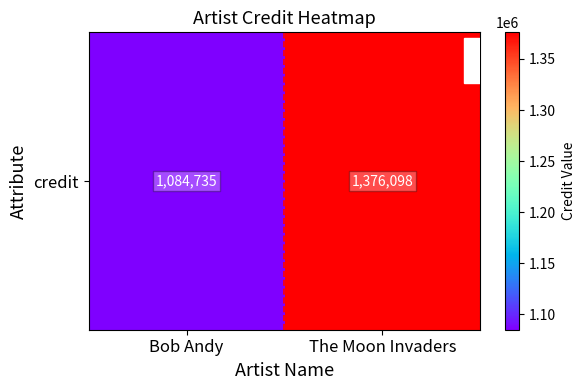

Is it true that the value at The Moon Invaders is 1376098?

True